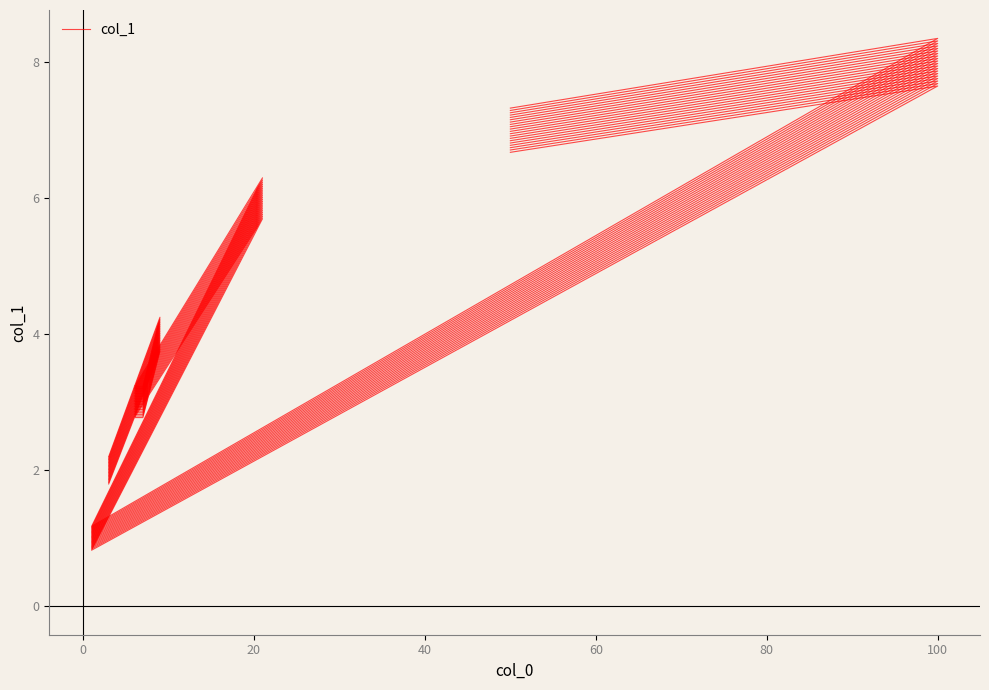

Does the chart have visible grid lines?

No